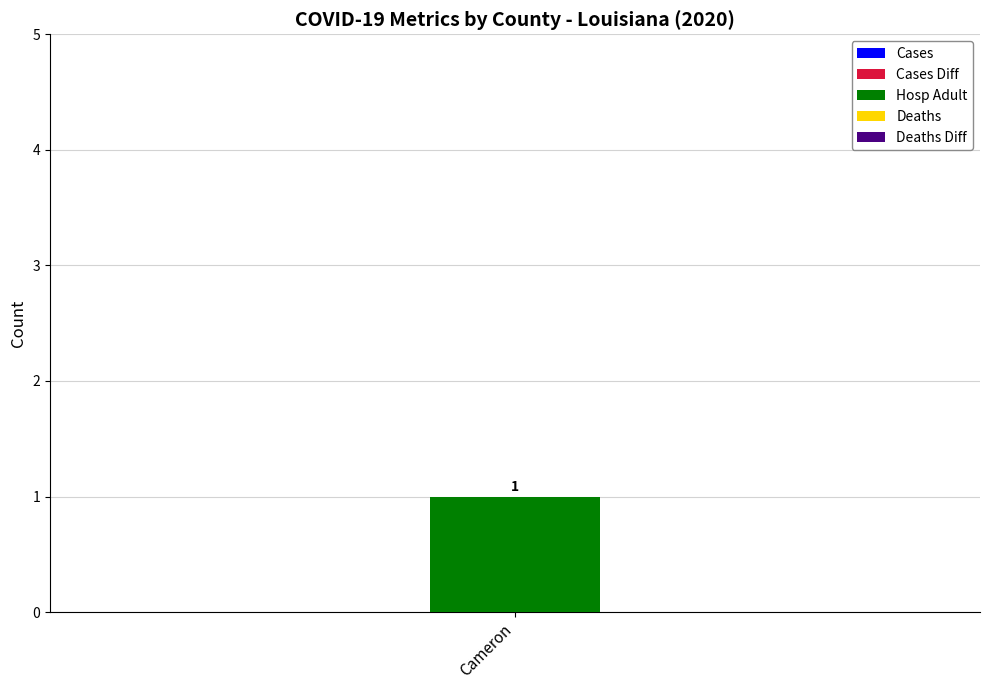

Is the value of deaths at 1 greater than the value of cases_diff at 2?

No